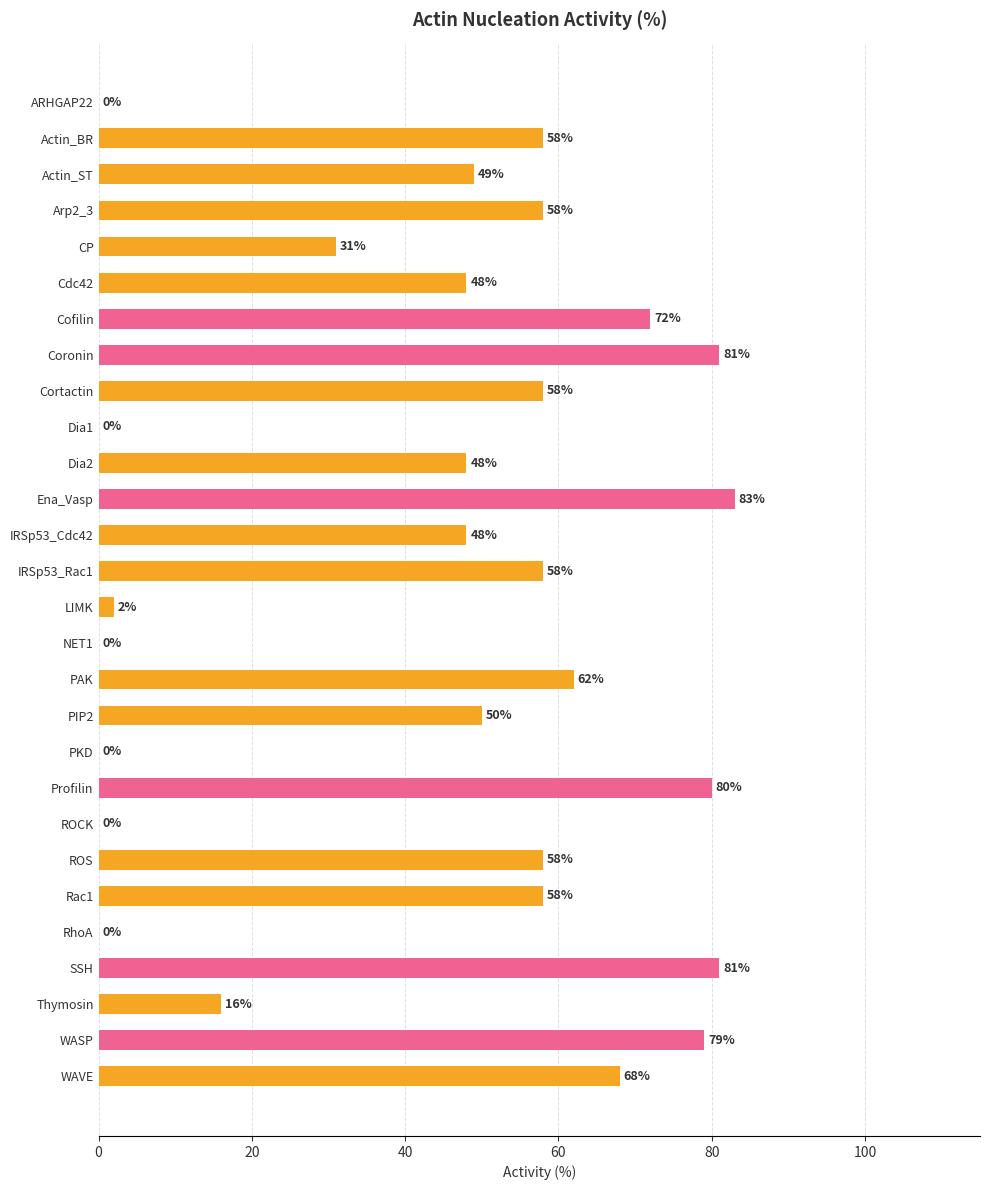

What is the maximum value shown in the chart?

83